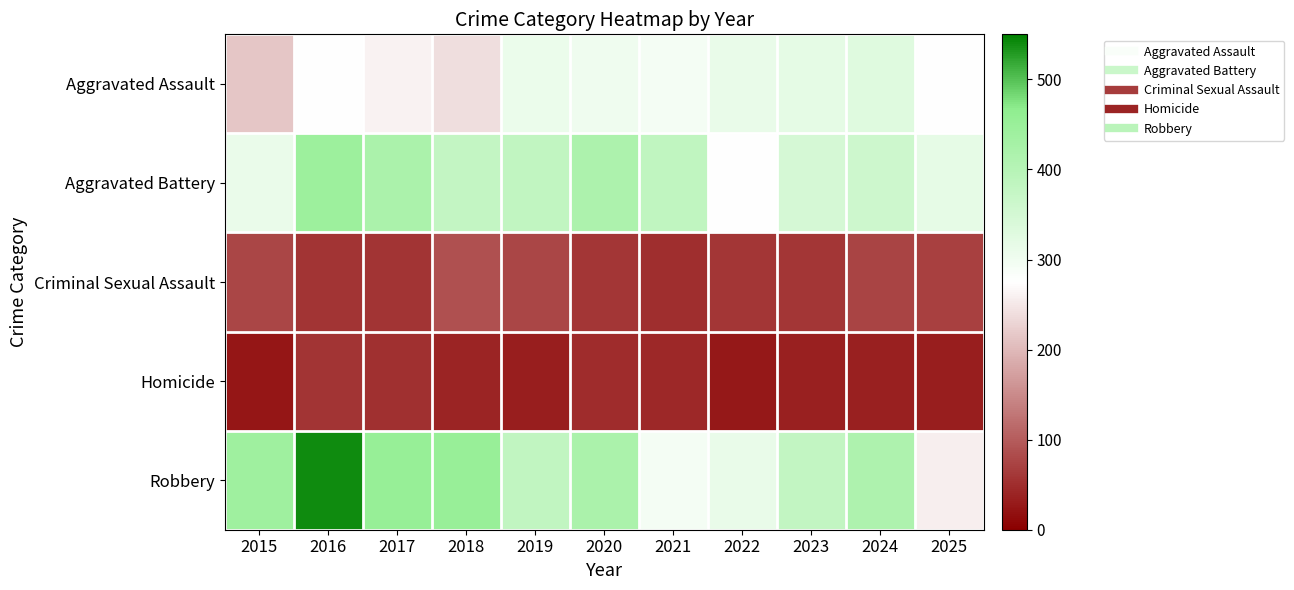

At 2024, list the series in order from largest to smallest.

Robbery, Aggravated Battery, Aggravated Assault, Criminal Sexual Assault, Homicide